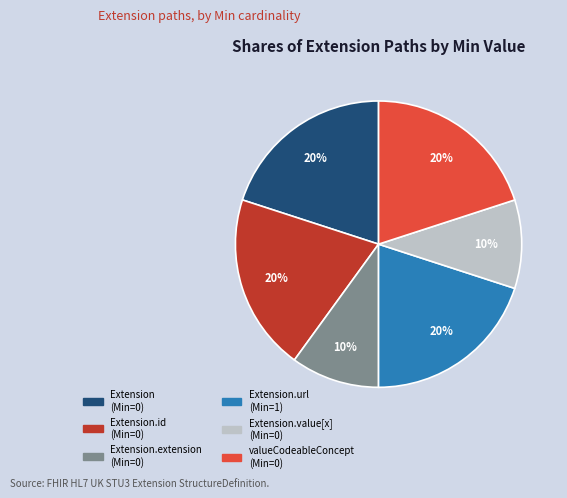

To the nearest percent, what is the difference between the largest and smallest slice percentages?

10%